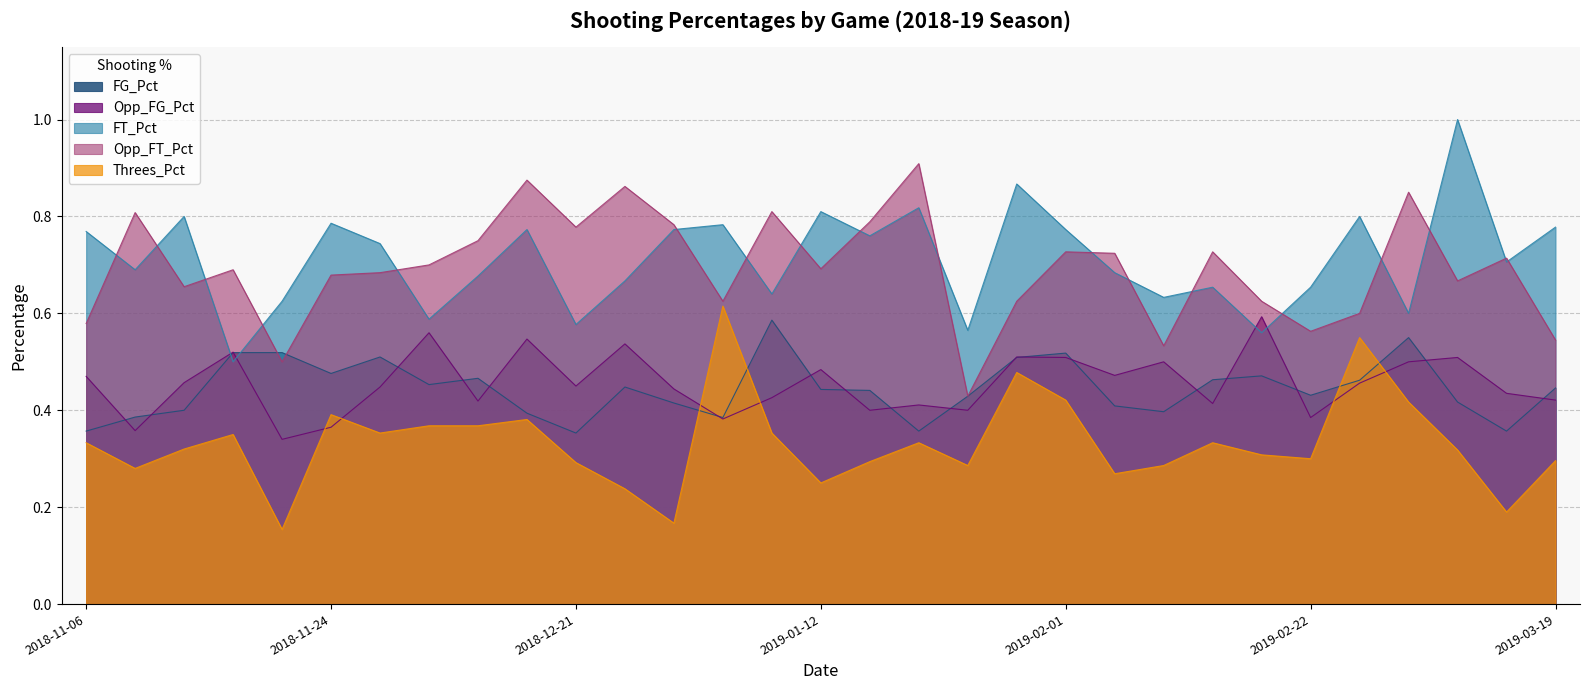

True or false: Opp_FG_Pct and Threes_Pct intersect in this chart.

True